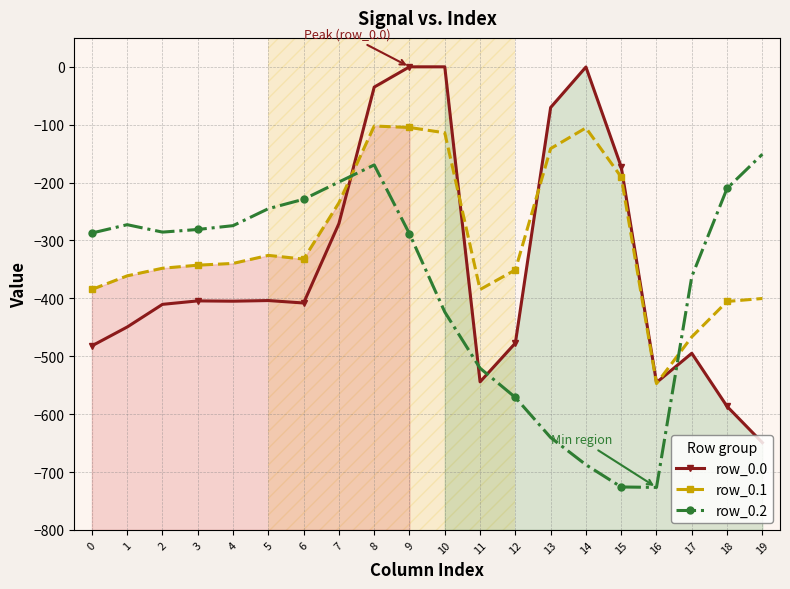

Where is row_0.1 nearest to the value -324?

5